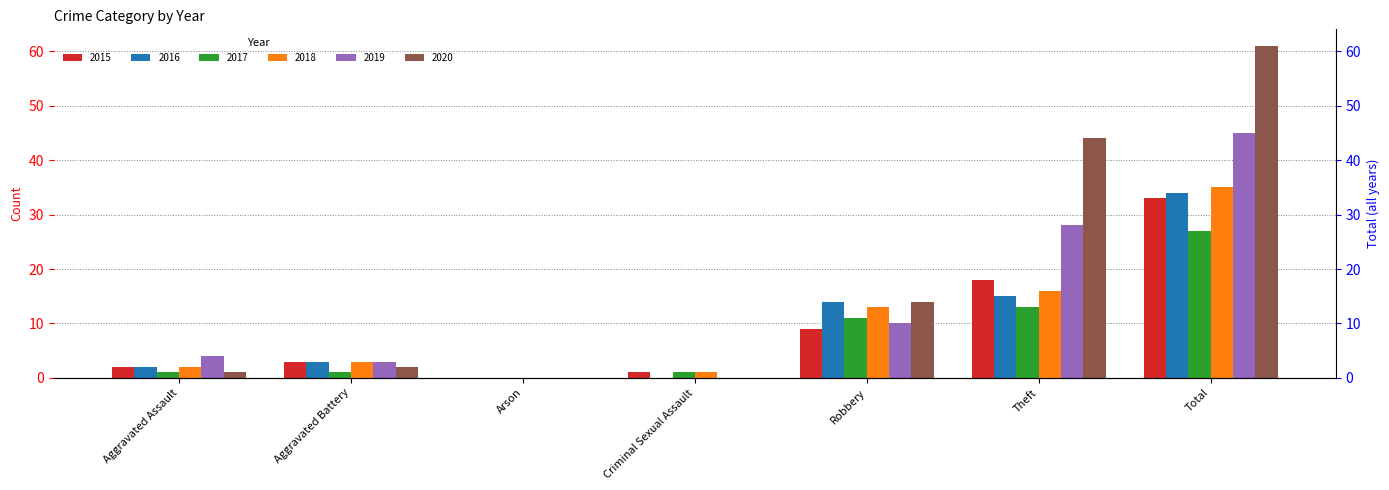

Where is 2017 nearest to the value 13?

Theft